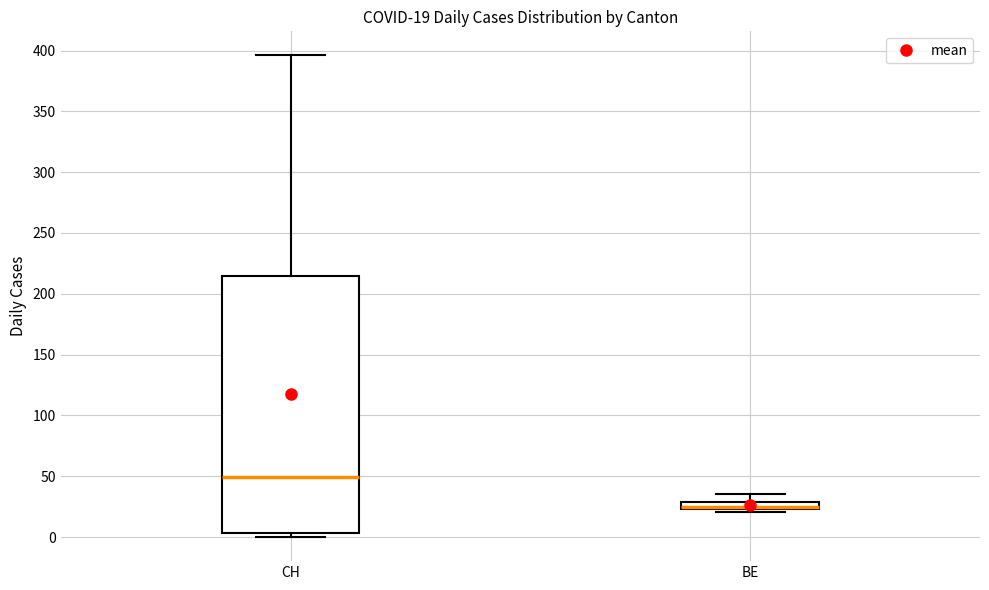

Comparing the boxes themselves (not the whiskers), which one is the tallest?

CH